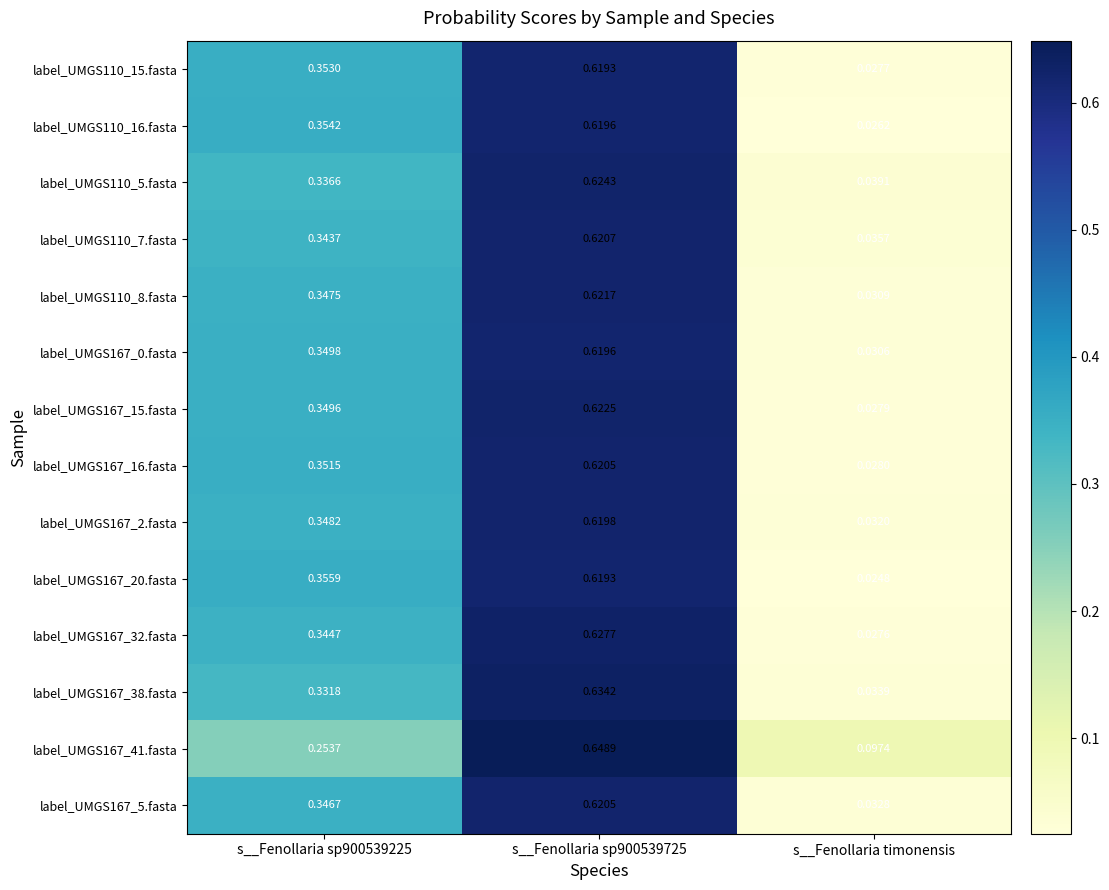

Between s__Fenollaria sp900539225 and s__Fenollaria sp900539725, which series saw the biggest shift?

label_UMGS167_41.fasta